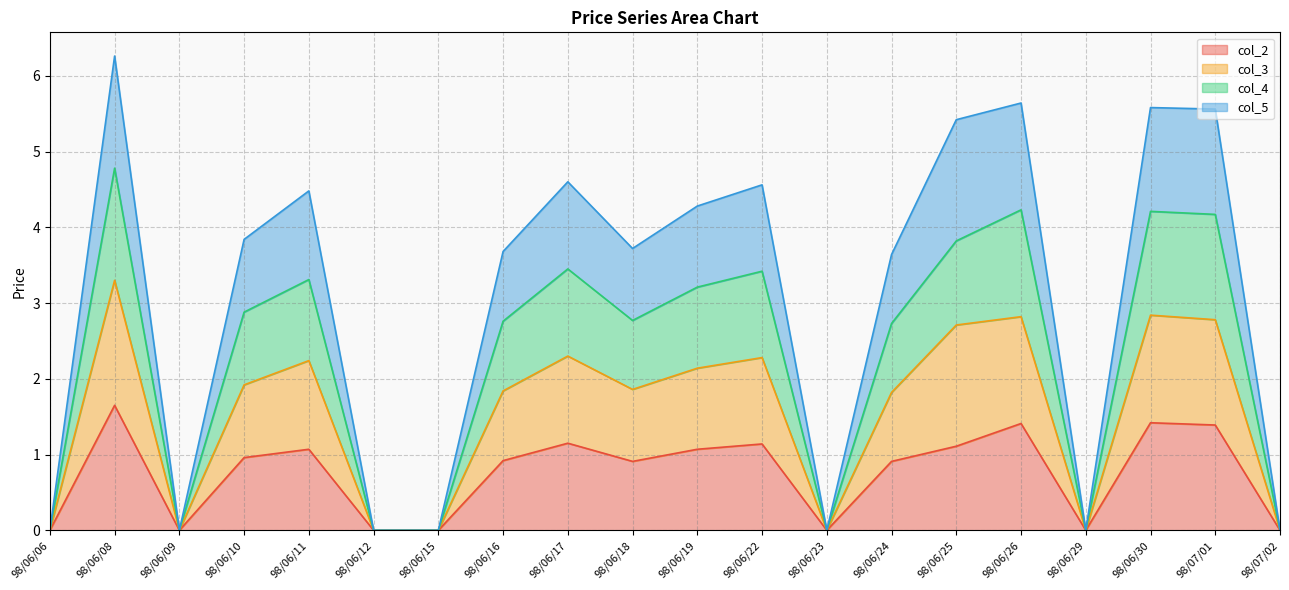

What is the label of the 6th point from the left?

98/06/12